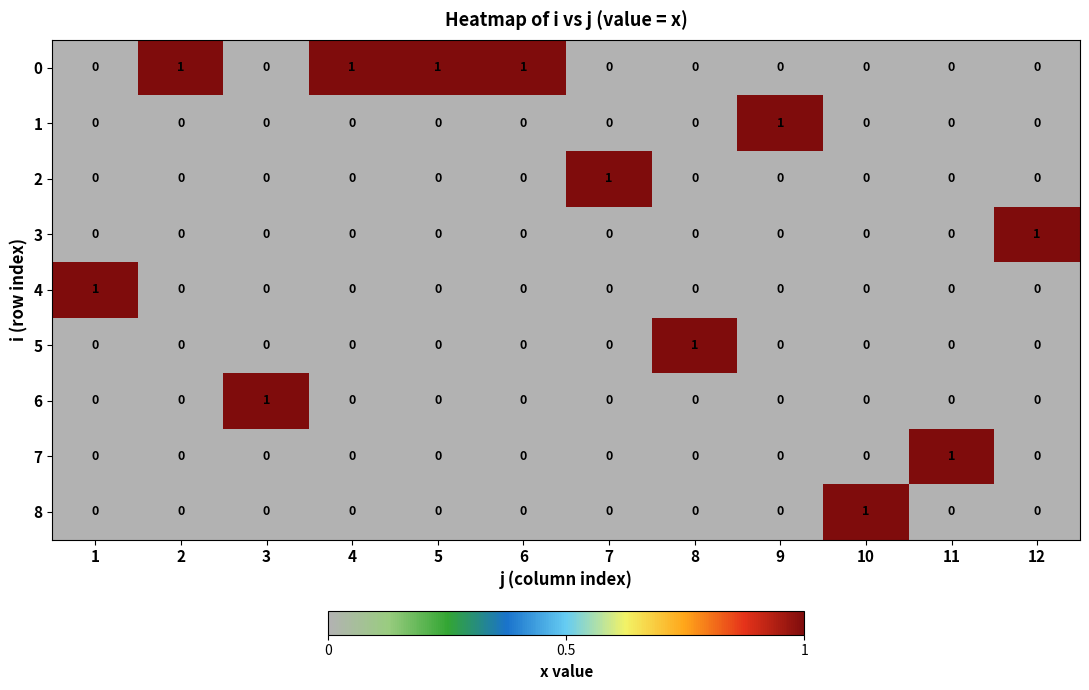

The 7 series shows 0 at 12. True or false?

True